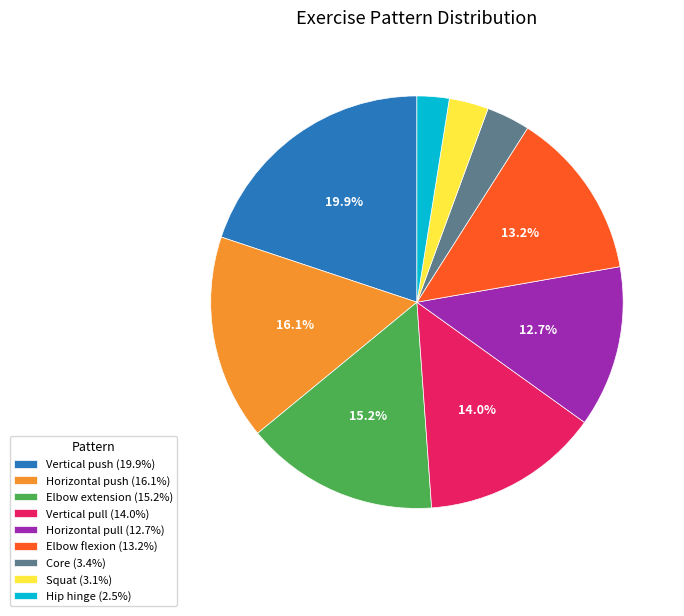

Is the sum of Elbow extension (15.2%) and Squat (3.1%) greater than half?

No